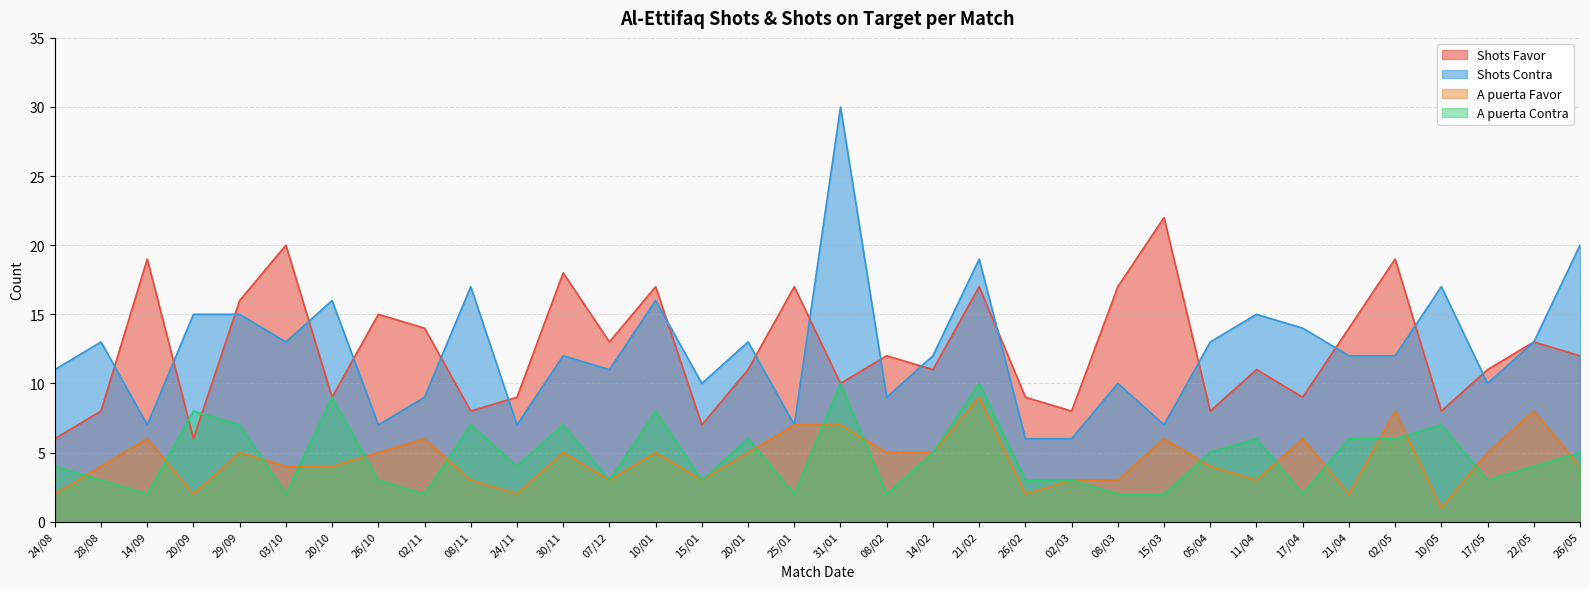

What are all the series names shown in the legend?

Shots Favor, Shots Contra, A puerta Favor, A puerta Contra